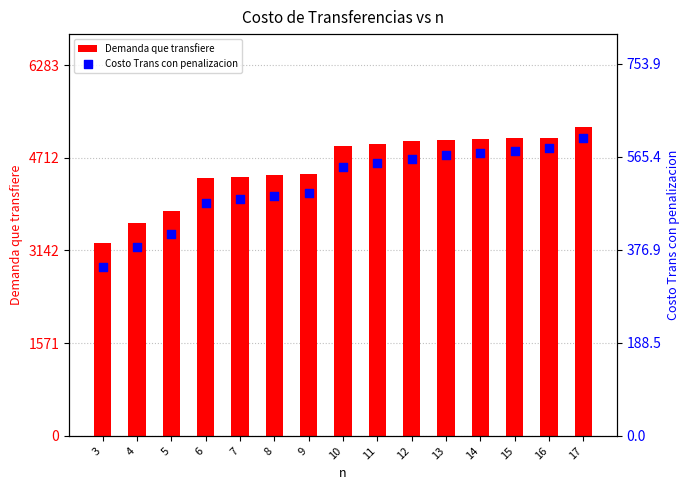

Which series contains the highest Y value?

Demanda que transfiere